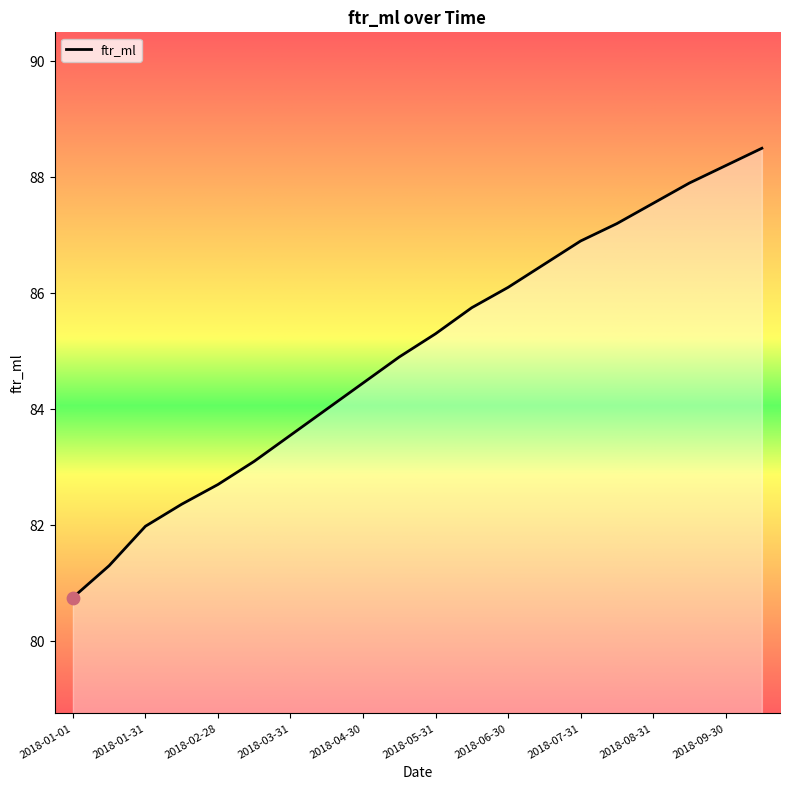

What is the minimum value shown in the chart?

80.8